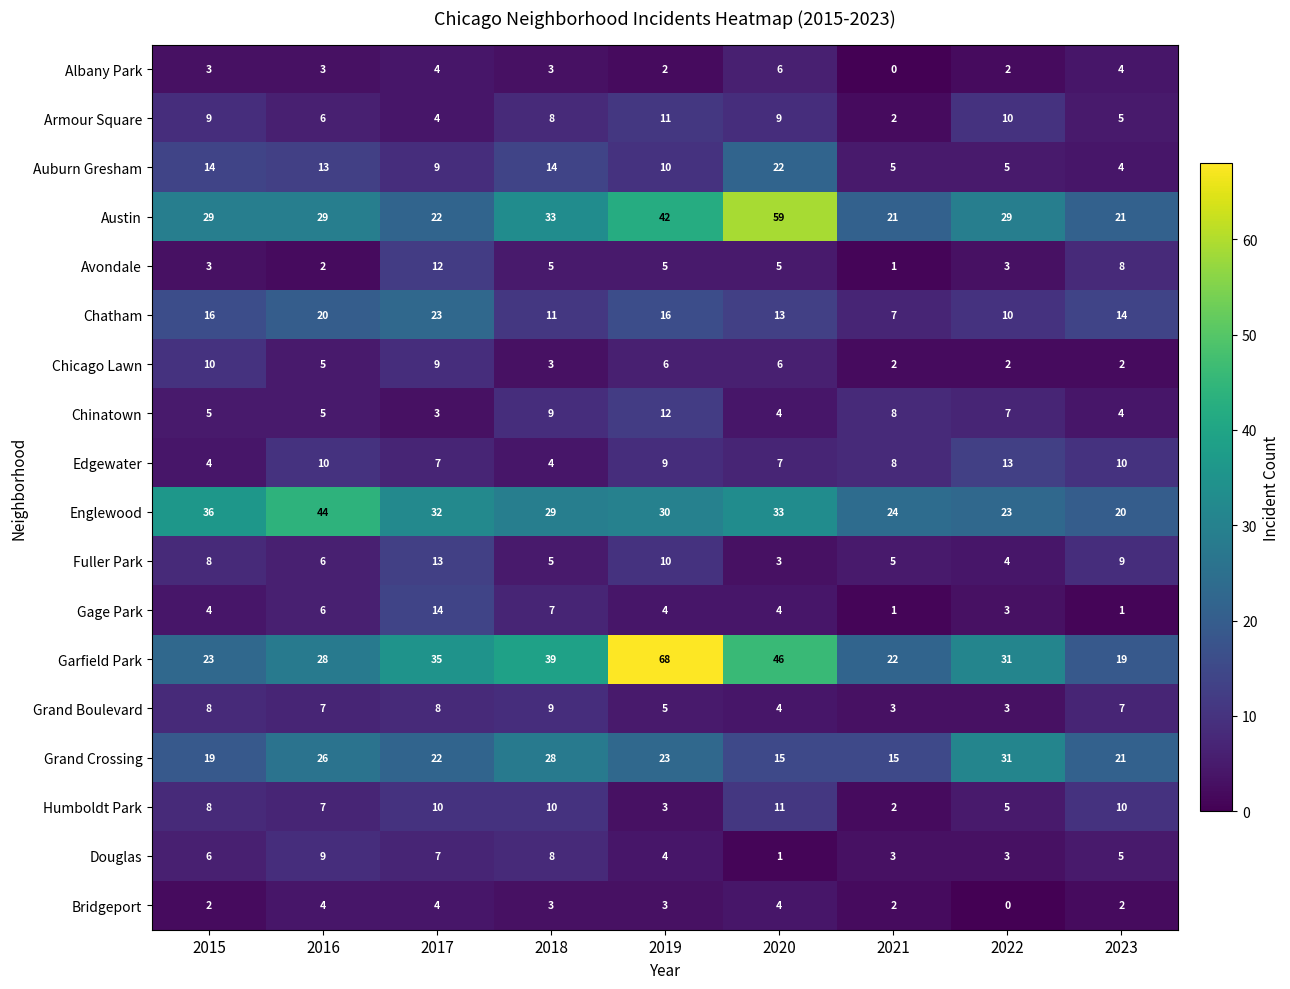

What is the average value of the Austin series?

32